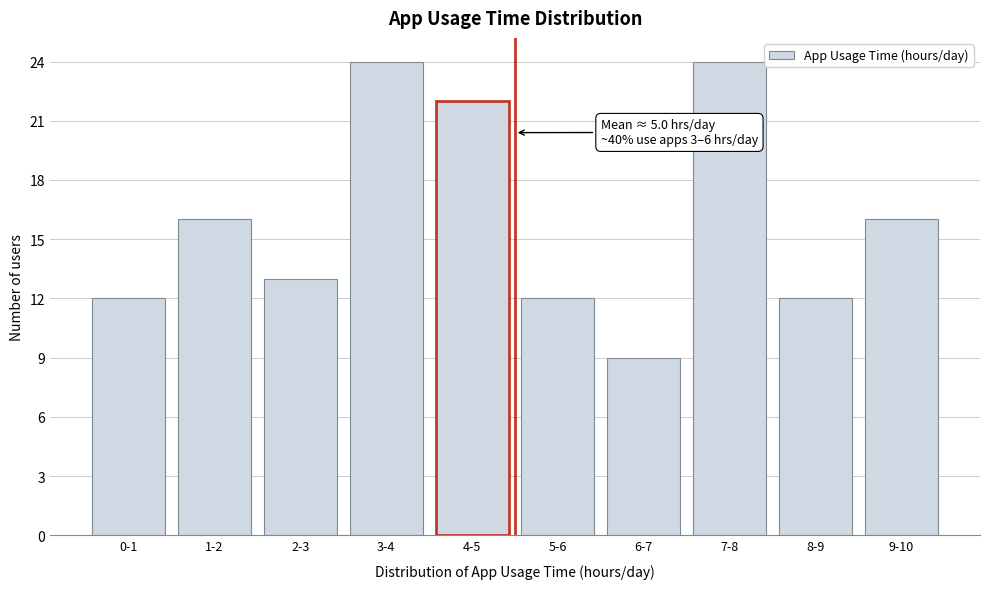

Reading right to left, extract all data points from this chart.

9-10=16	8-9=12	7-8=24	6-7=9	5-6=12	4-5=22	3-4=24	2-3=13	1-2=16	0-1=12